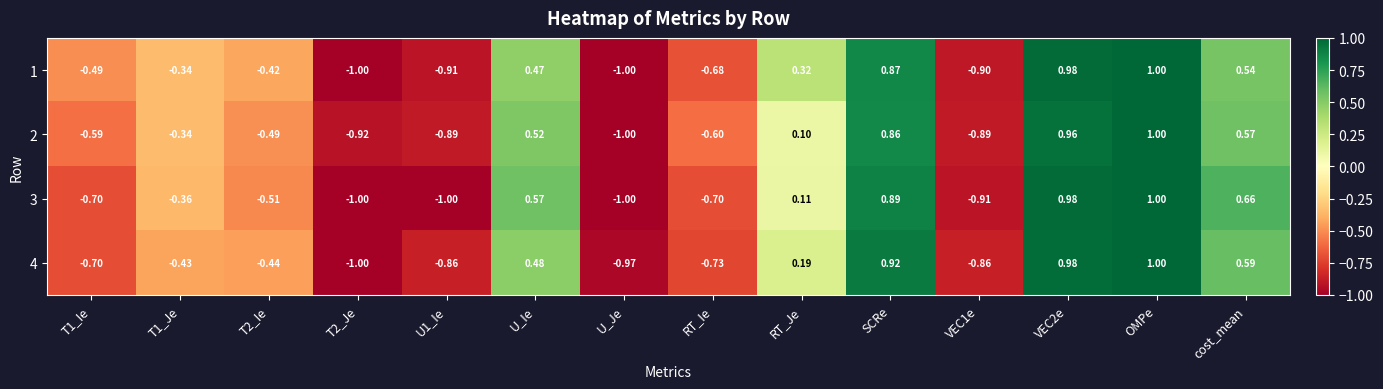

Is the value of 1 at RT_Ie greater than the value of 4 at T2_Je?

Yes